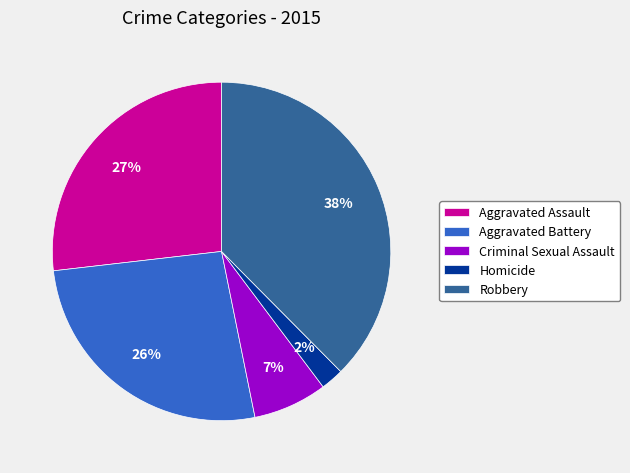

True or false: Aggravated Assault accounts for 41% of the total.

False